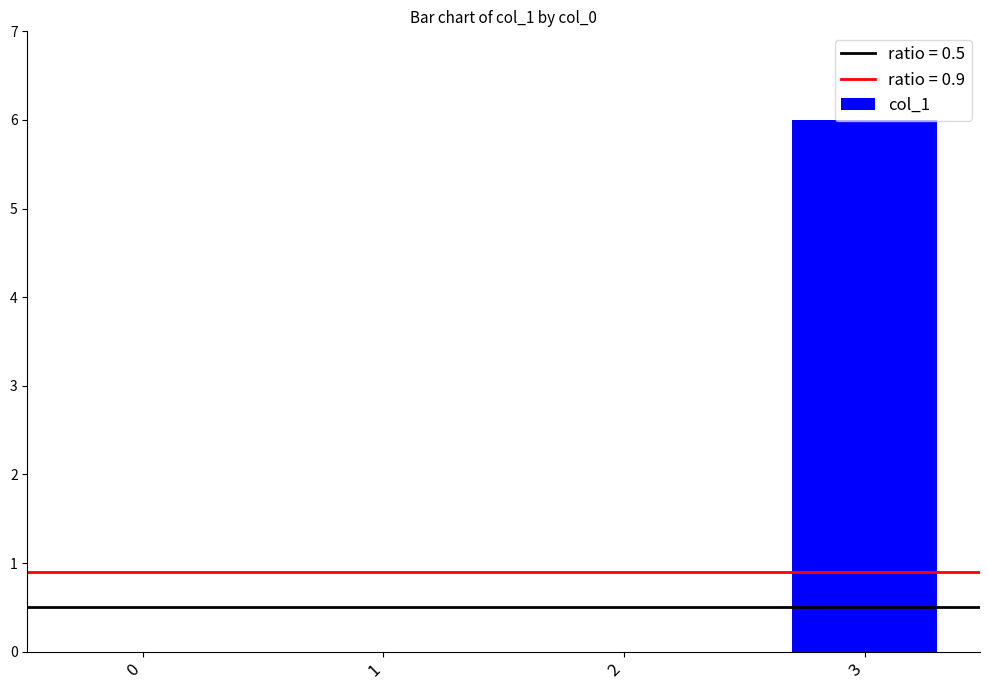

Is it true that the value at 3 is 6?

True